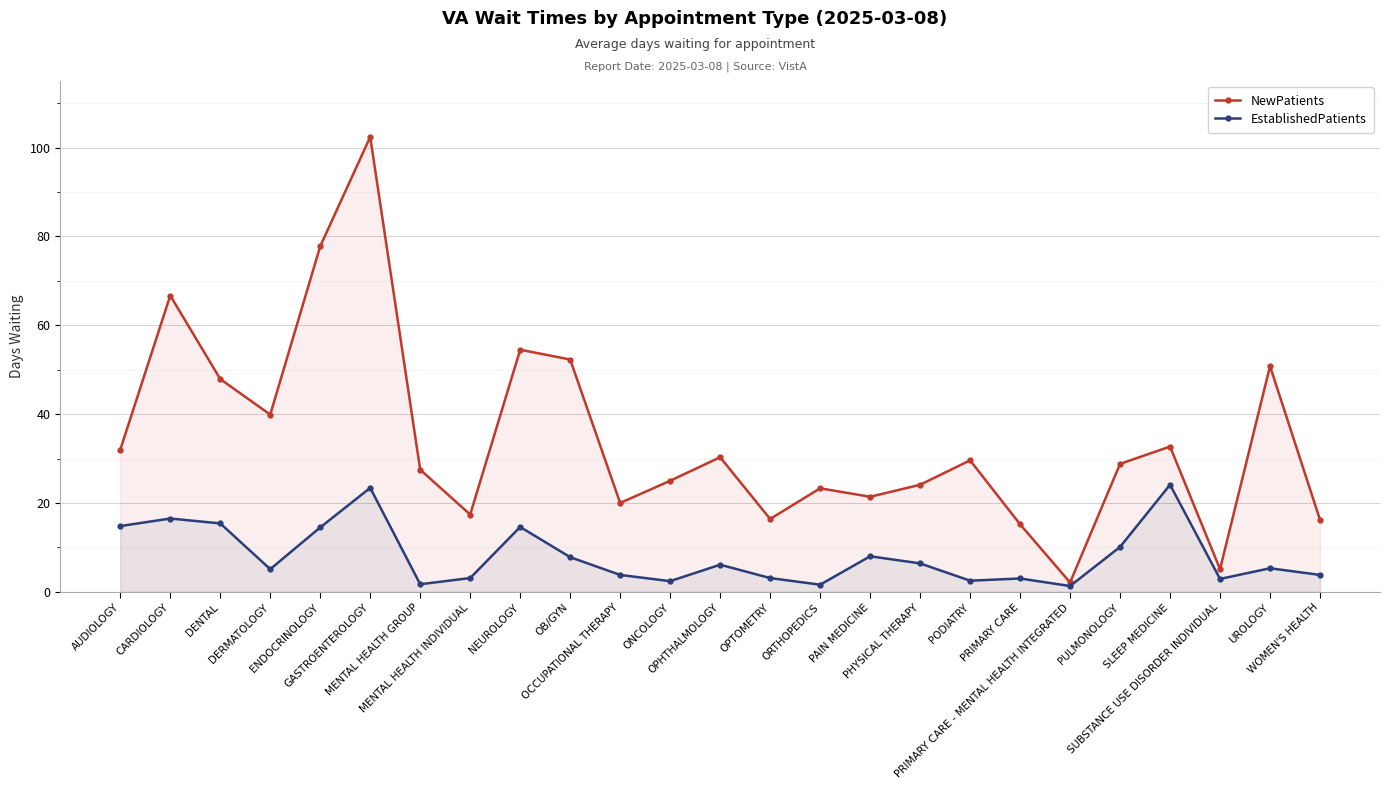

What is the difference between the maximum and second lowest values in the NewPatients series?

97.3